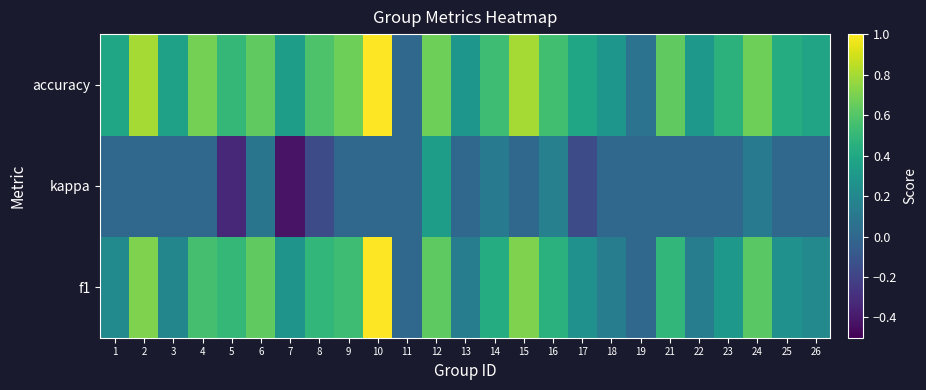

Reading left to right, transcribe all the data shown in this chart.

f1: 1=0.2	2=0.7	3=0.2	4=0.6	5=0.5	6=0.6	7=0.3	8=0.5	9=0.5	10=1.0	11=0.0	12=0.6	13=0.1	14=0.4	15=0.7	16=0.5	17=0.3	18=0.1	19=0.0	21=0.5	22=0.1	23=0.3	24=0.6	25=0.3	26=0.2
kappa: 1=0.0	2=0.0	3=0.0	4=0.0	5=-0.3	6=0.1	7=-0.4	8=-0.2	9=0.0	10=0.0	11=0.0	12=0.3	13=0.0	14=0.1	15=0.0	16=0.2	17=-0.2	18=0.0	19=0.0	21=0.0	22=0.0	23=0.0	24=0.1	25=0.0	26=0.0
accuracy: 1=0.4	2=0.8	3=0.4	4=0.7	5=0.5	6=0.6	7=0.3	8=0.6	9=0.7	10=1.0	11=0.0	12=0.7	13=0.3	14=0.5	15=0.8	16=0.5	17=0.4	18=0.3	19=0.1	21=0.6	22=0.3	23=0.5	24=0.7	25=0.4	26=0.4